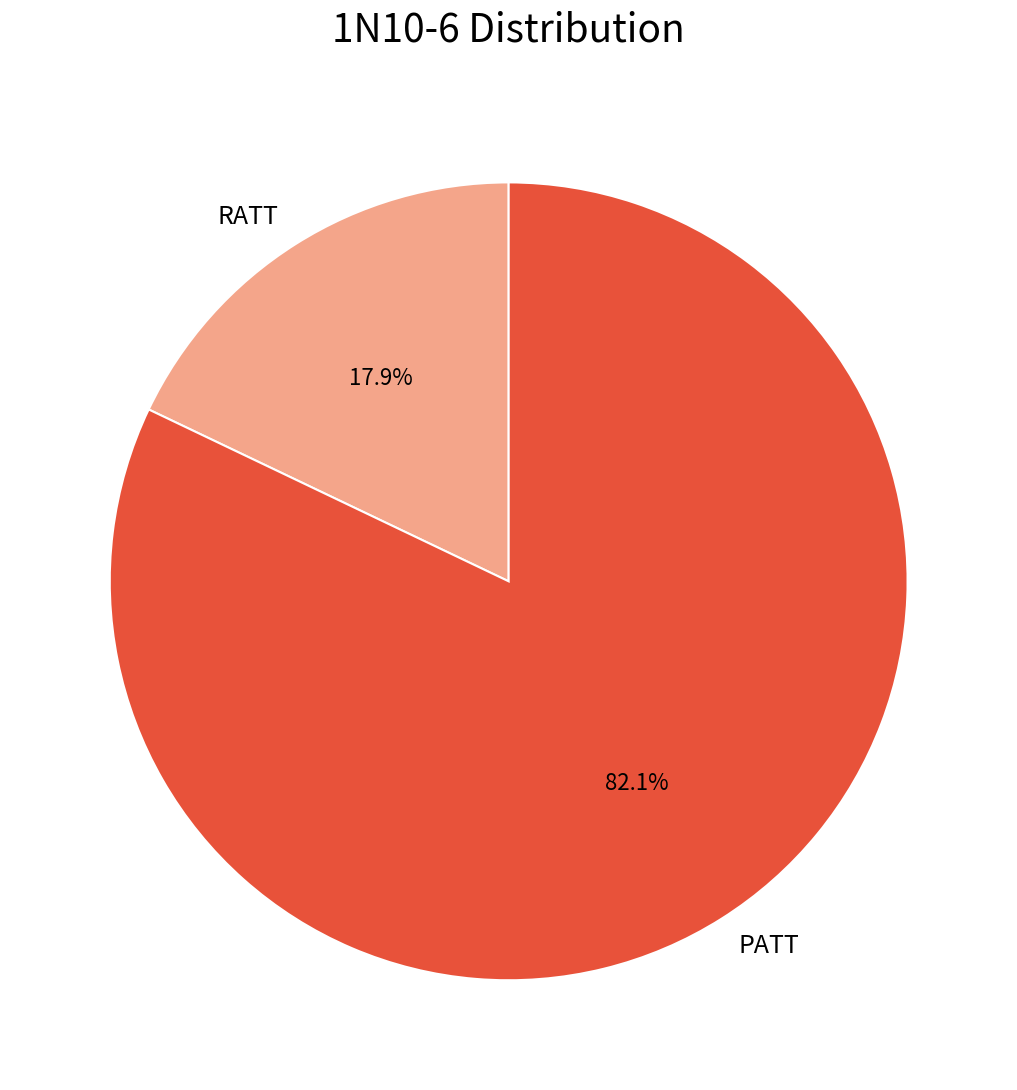

To the nearest percent, what portion does RATT represent?

18%